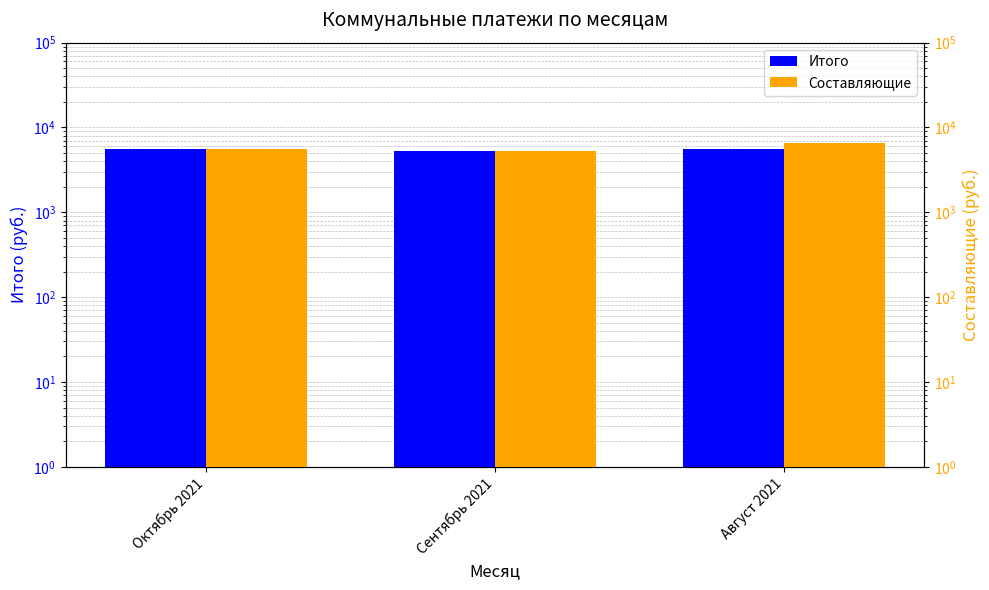

What is the difference between the Составляющие values at Октябрь 2021 and Сентябрь 2021?

310.6